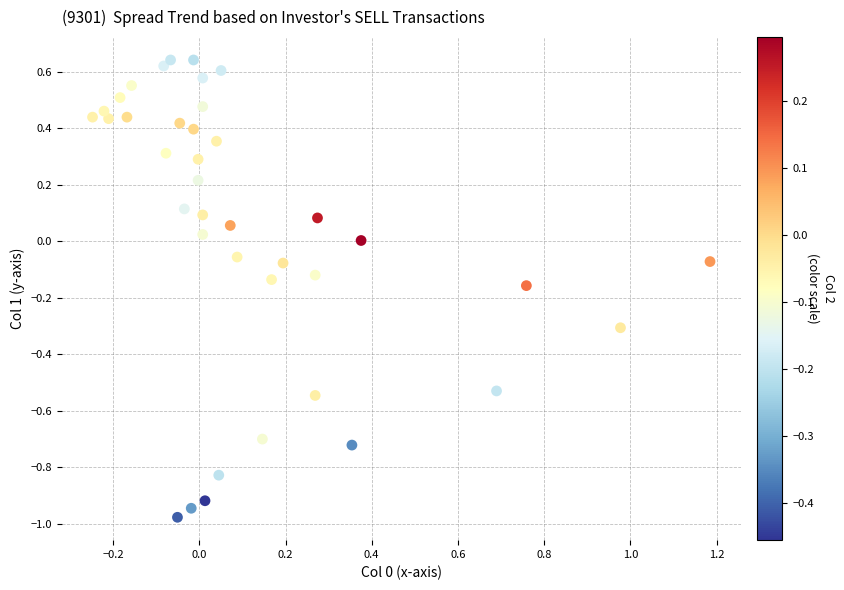

What is the range of Y values (max minus min)?

1.6